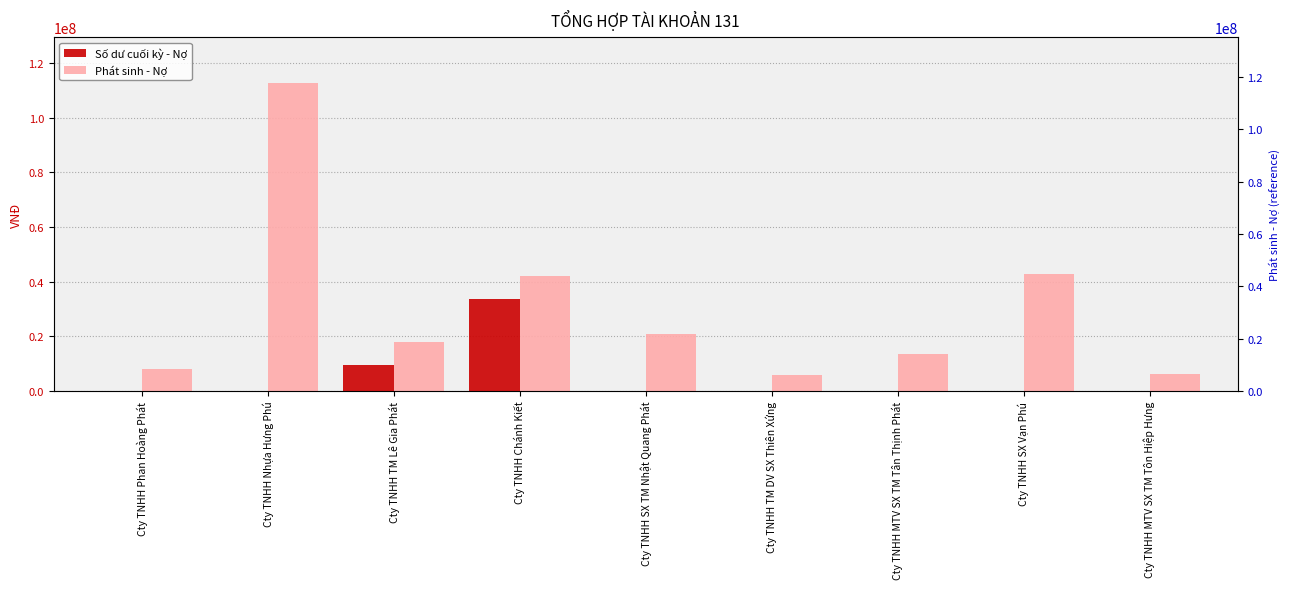

Rank the series at Cty TNHH Nhựa Hưng Phú from highest to lowest value.

Phát sinh - Nợ, Số dư cuối kỳ - Nợ